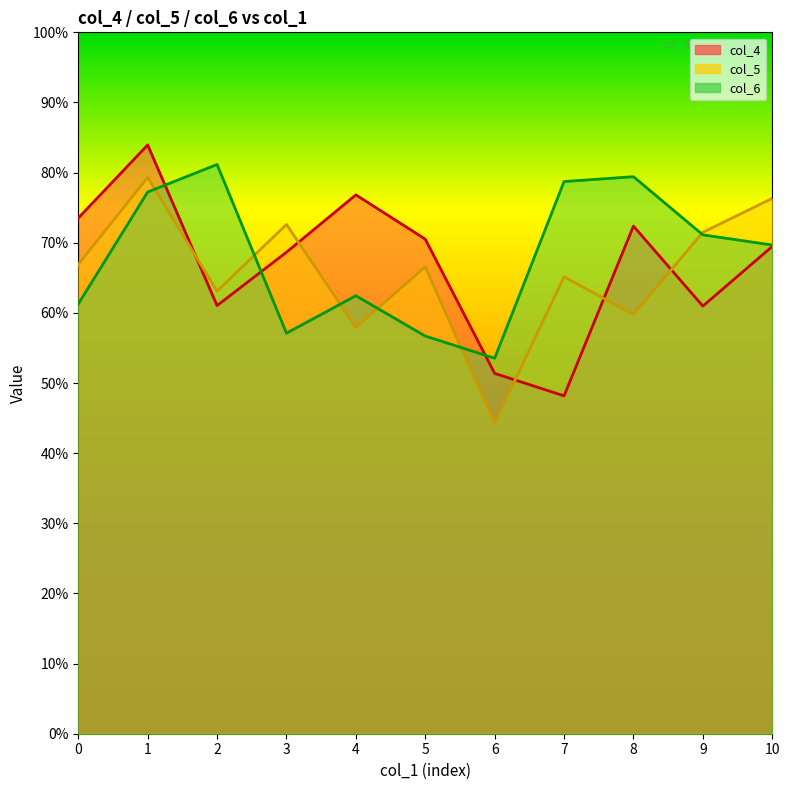

Where do col_6 and col_5 first cross each other?

1 and 2